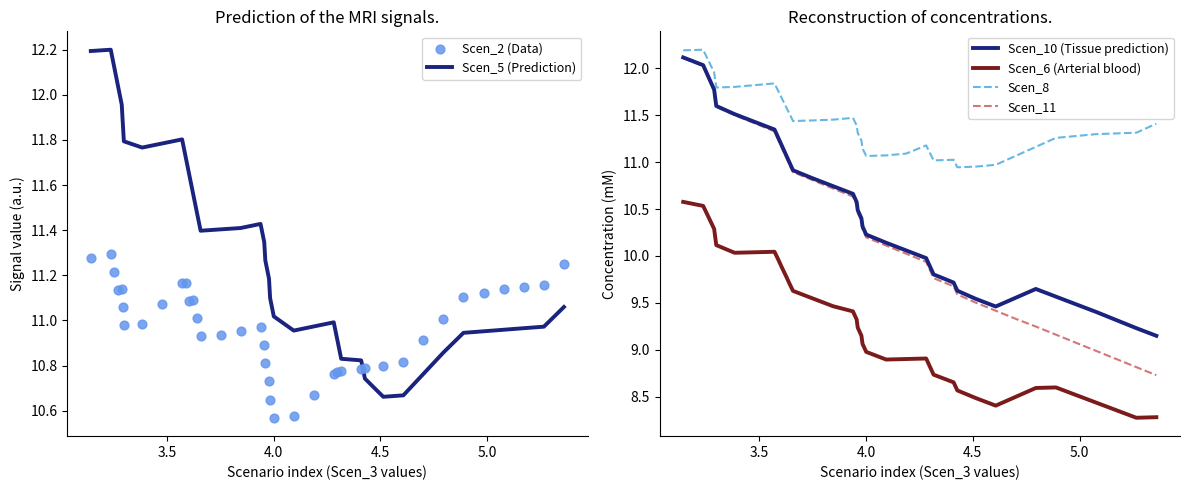

Which series has the largest total across all categories?

Scen_8